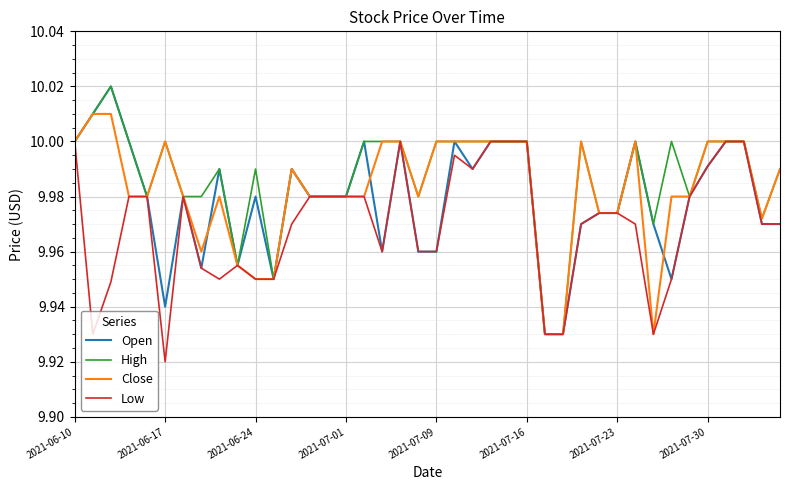

How many lines are shown in the chart?

4